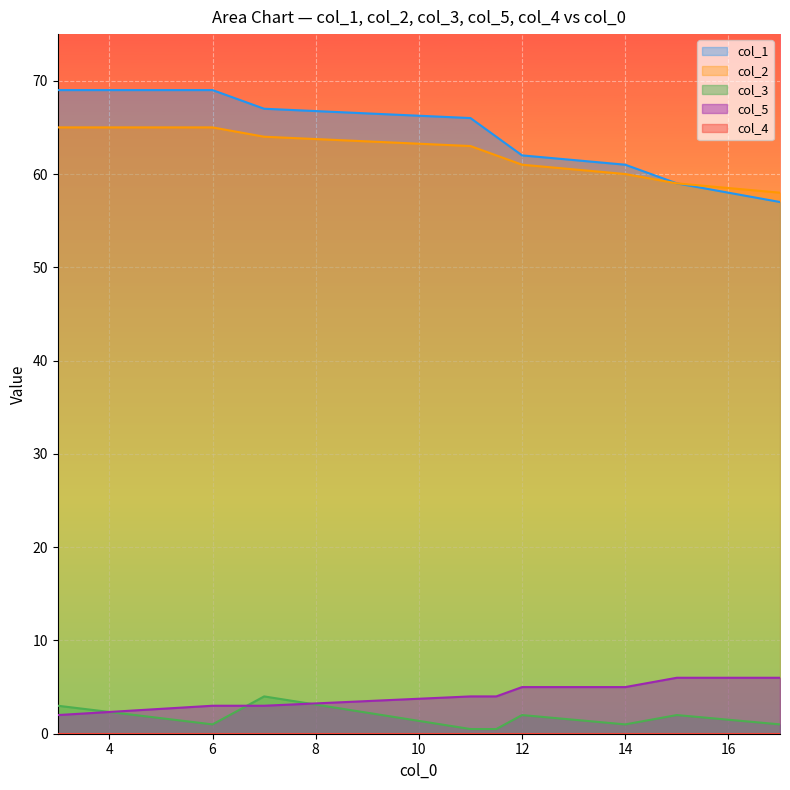

What is the label of the 1st point from the right?

17.0